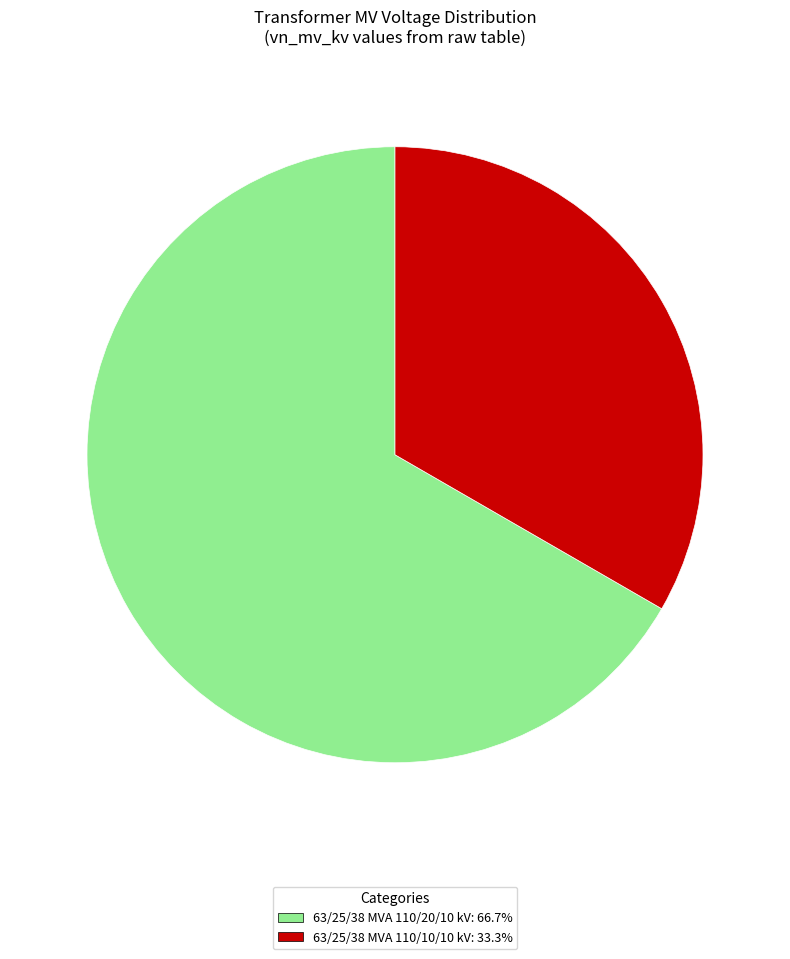

Combined, do 63/25/38 MVA 110/10/10 kV: 33.3% and 63/25/38 MVA 110/20/10 kV: 66.7% account for over 50%?

Yes